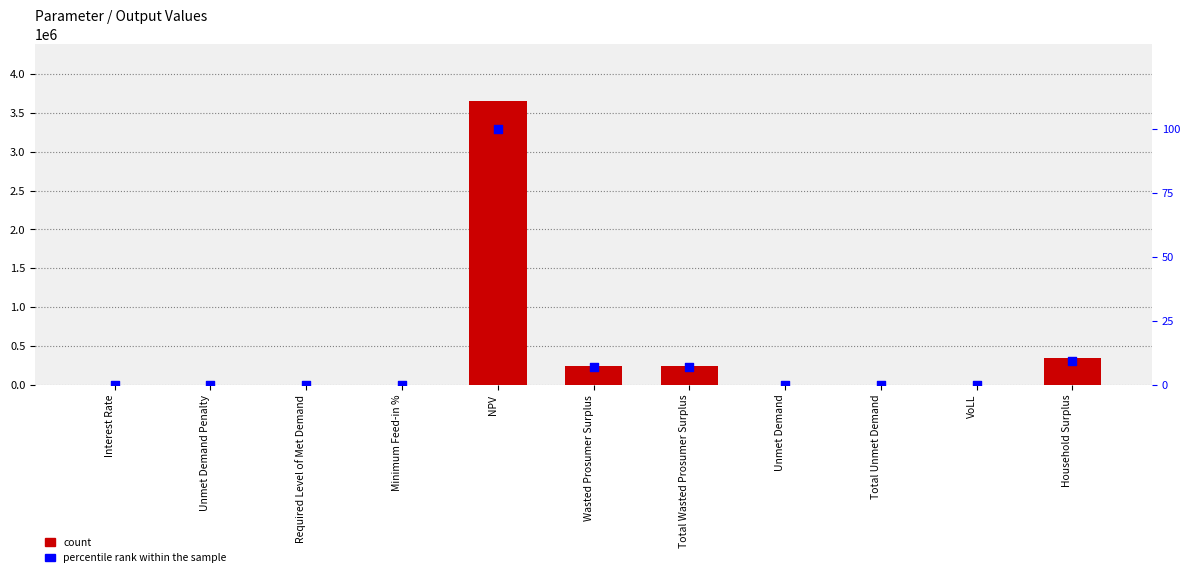

Which series reaches the maximum Y coordinate?

Value